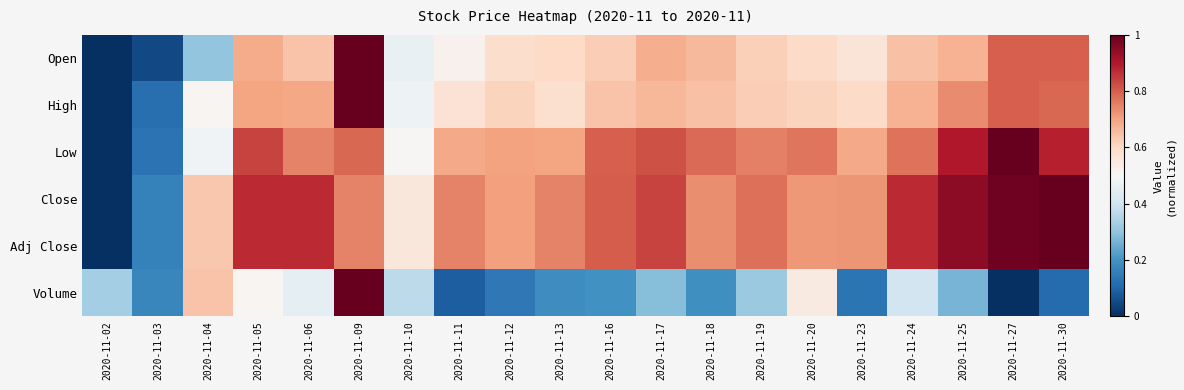

How many categories are shown in the chart?

20